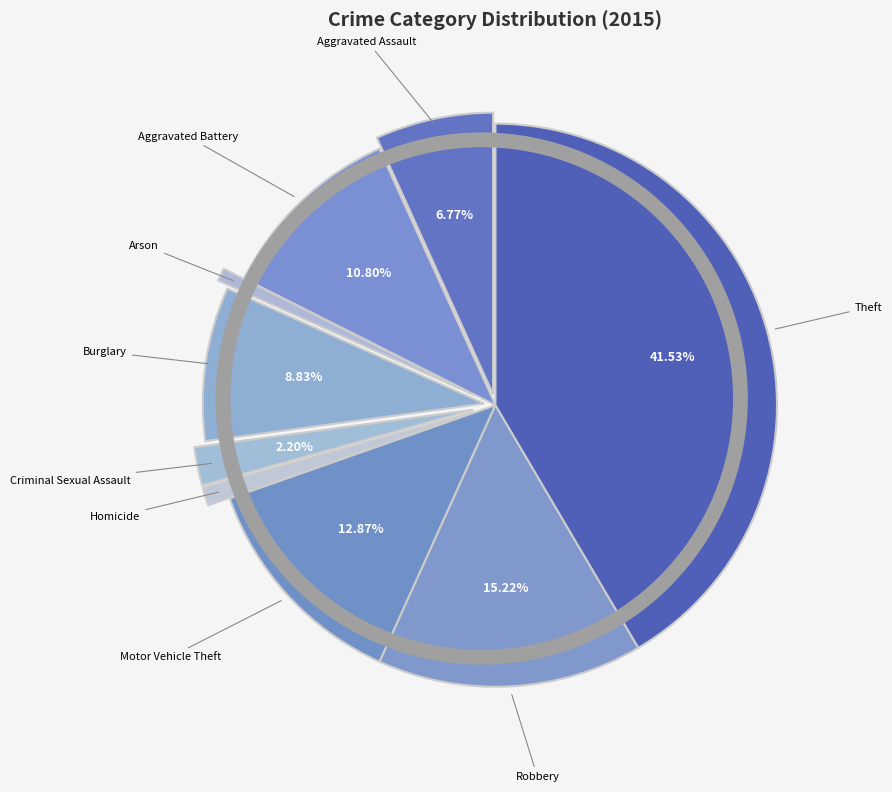

Which category has the smallest portion of the pie?

Arson